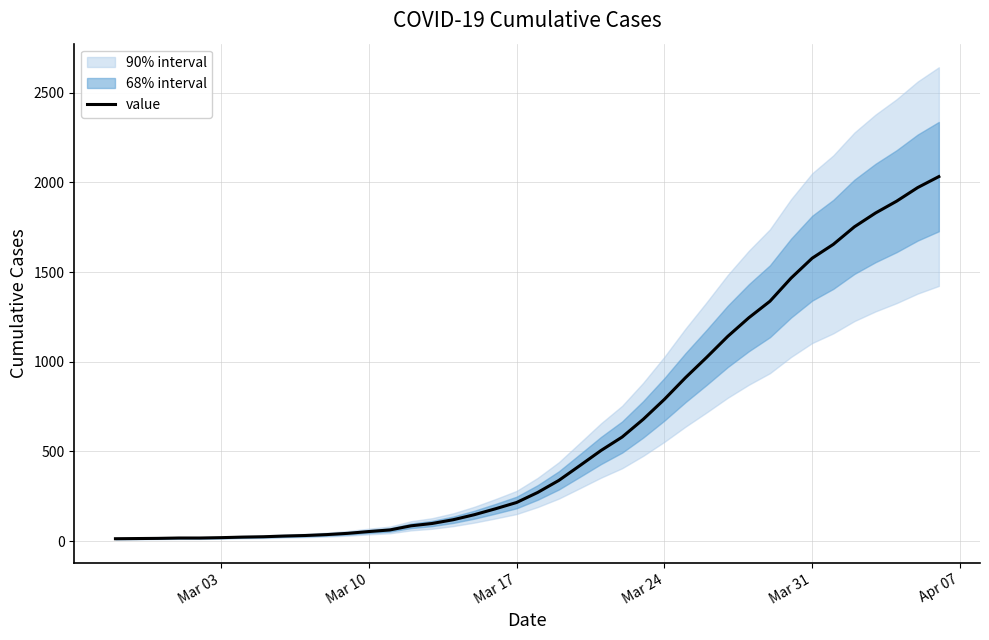

How many values exceed 271?

19